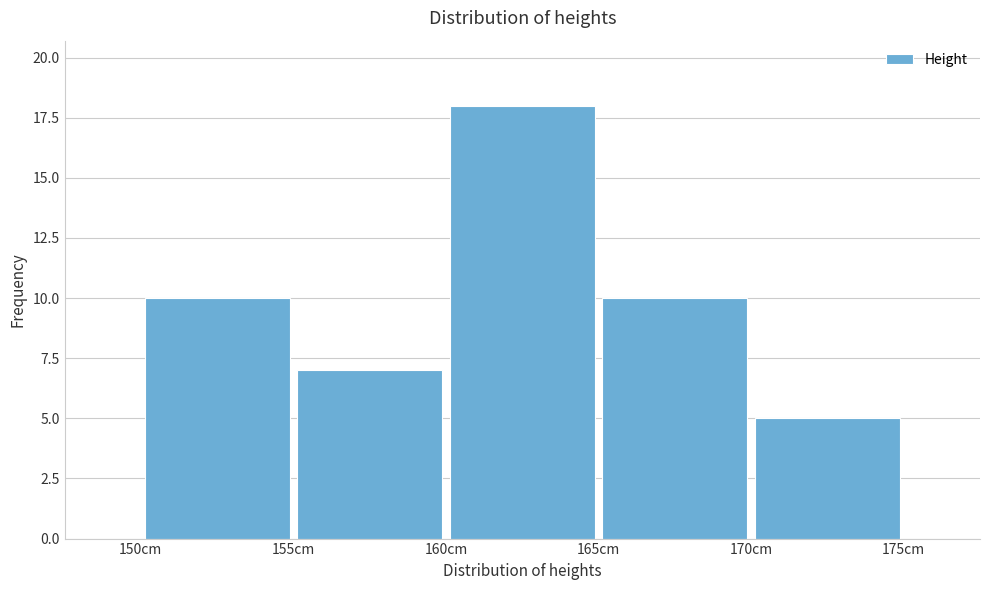

Reading left to right, transcribe this chart: for each bar, give the range it covers on the x-axis and its height. The values are not printed on the chart, so give them approximately, as read against the axis.

150 to 155: 10
155 to 160: 7
160 to 165: 18
165 to 170: 10
170 to 175: 5